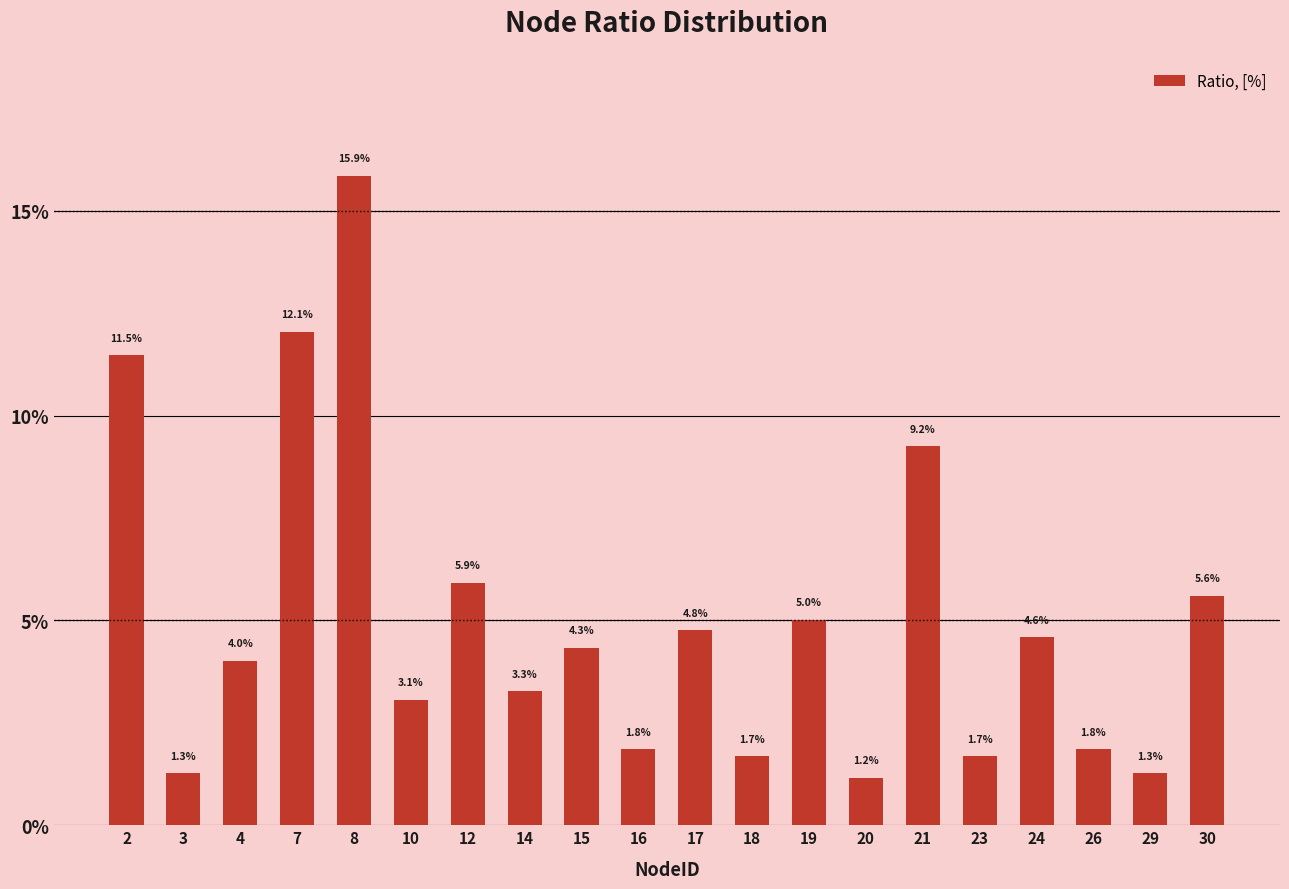

What is the change in value from 19 to 21?

+4.2